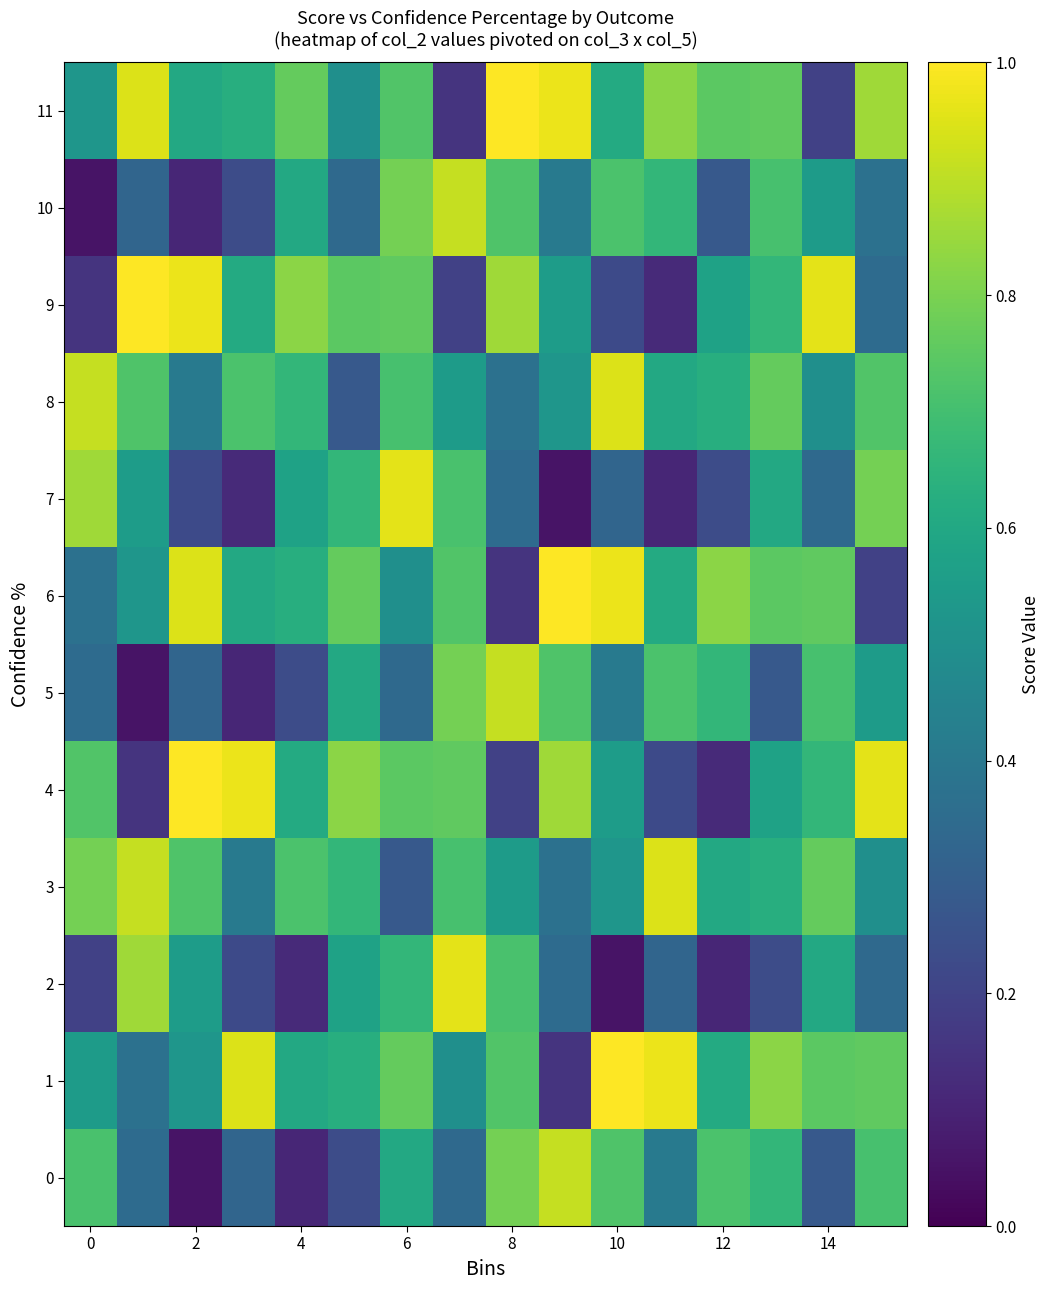

At how many categories does at least one series exceed 0?

16